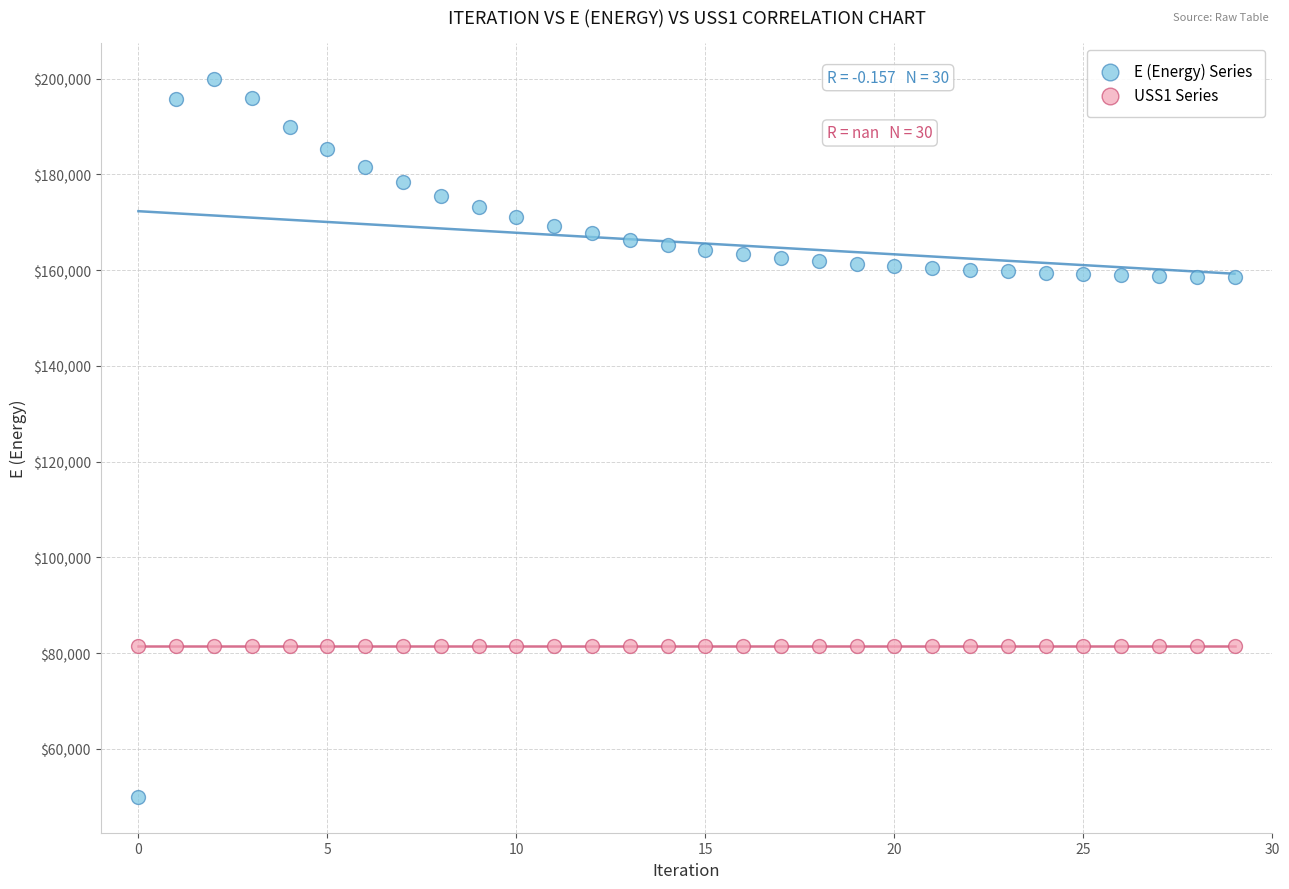

Which series reaches the maximum Y coordinate?

E (Energy) Series